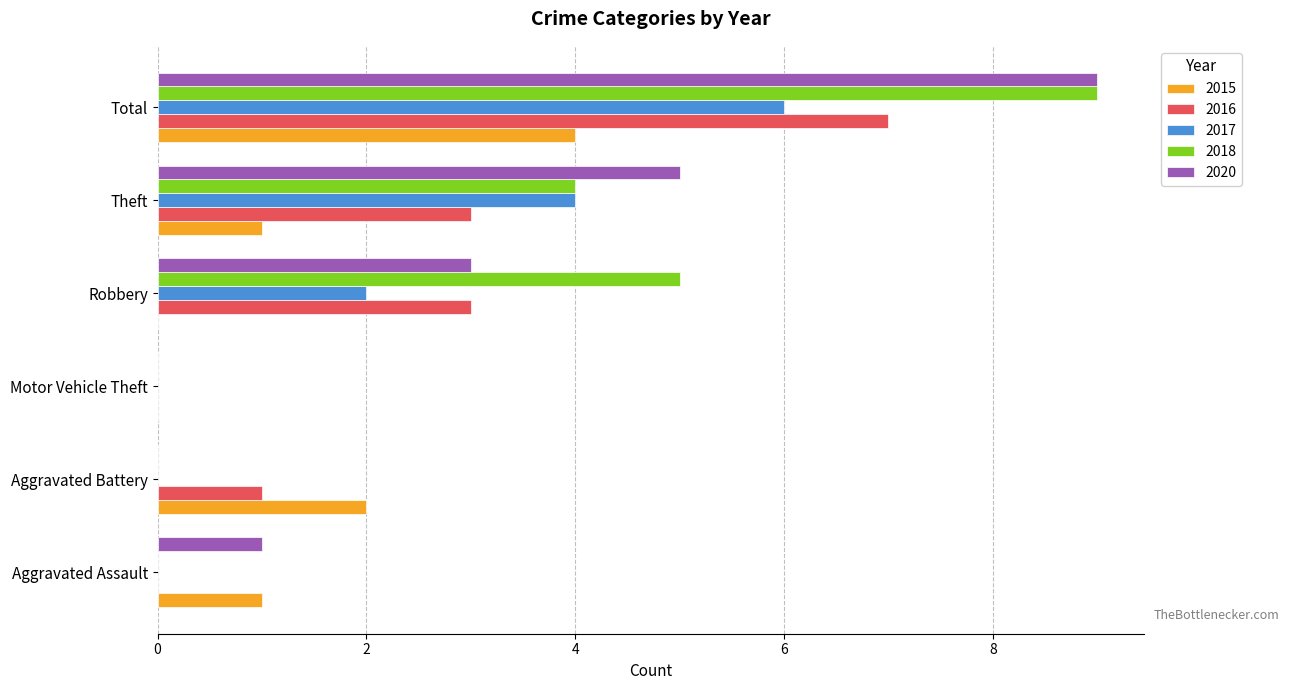

Which series changed the most between Aggravated Battery and Theft?

2020